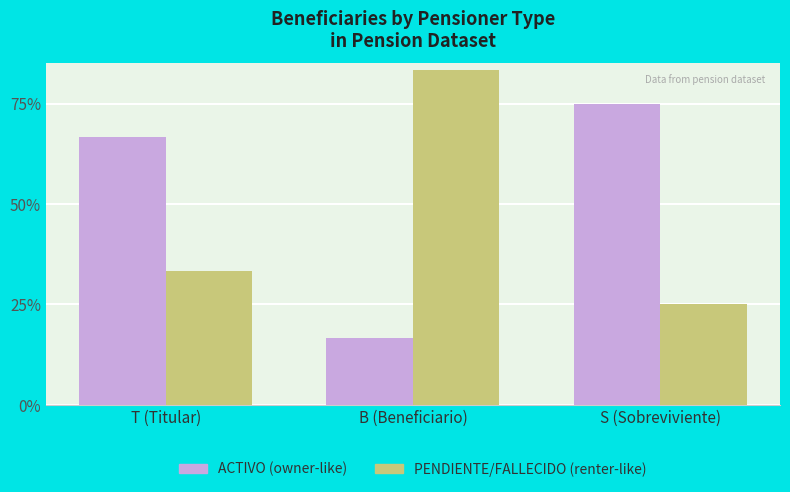

What position from the left is S (Sobreviviente)?

3